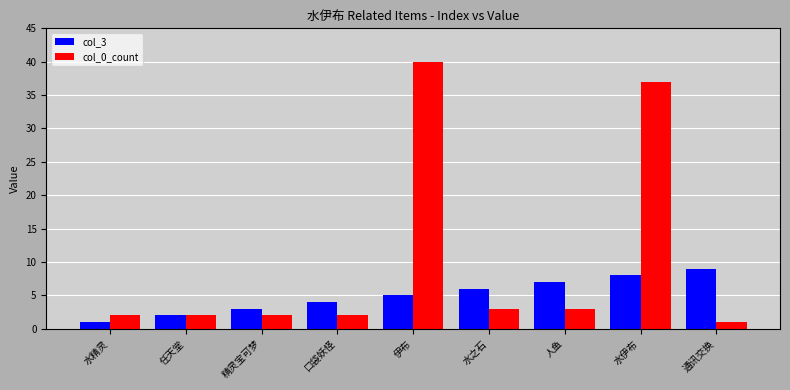

What are all the series names shown in the legend?

col_3, col_0_count